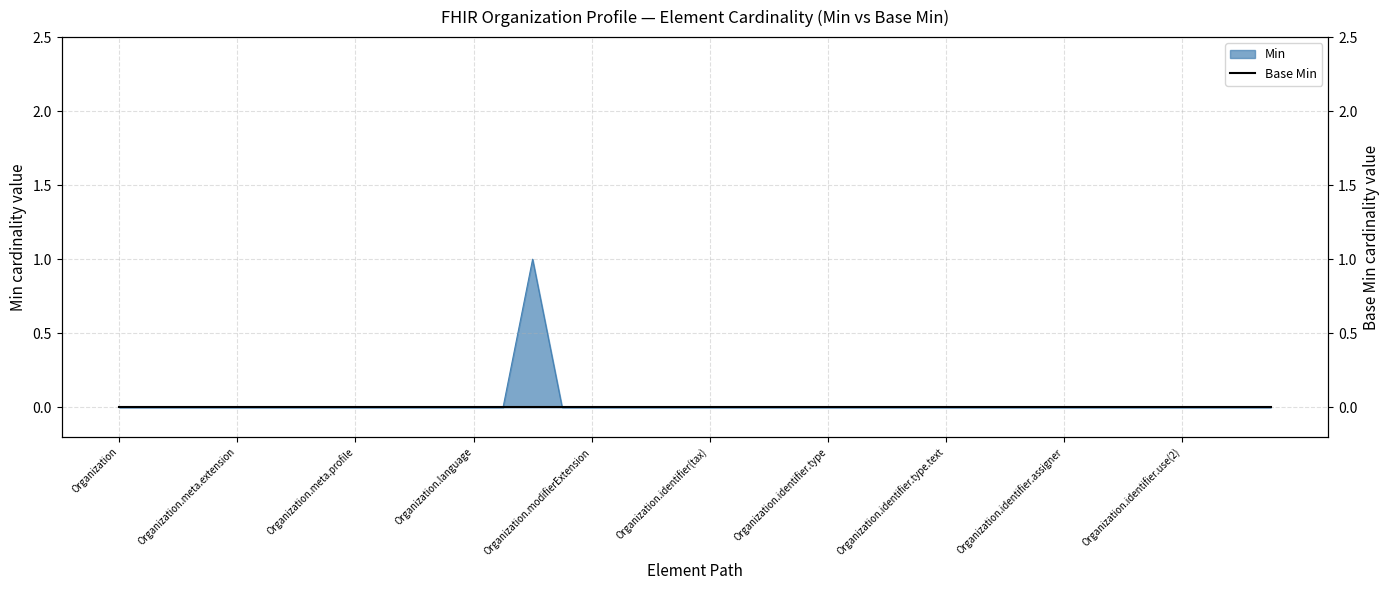

True or false: the data shows 0 at Organization.identifier.system.

False